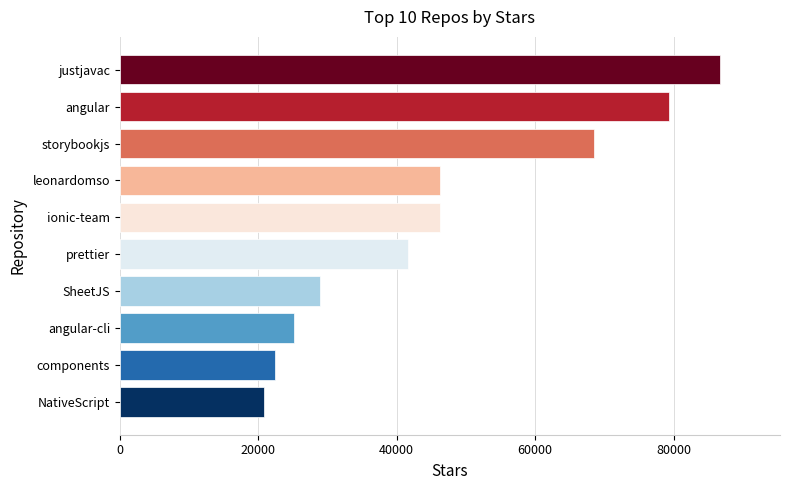

Reading bottom to top, what are all the values shown in this chart?

NativeScript=20800	components=22400	angular-cli=25200	SheetJS=28900	prettier=41700	ionic-team=46300	leonardomso=46300	storybookjs=68500	angular=79300	justjavac=86700